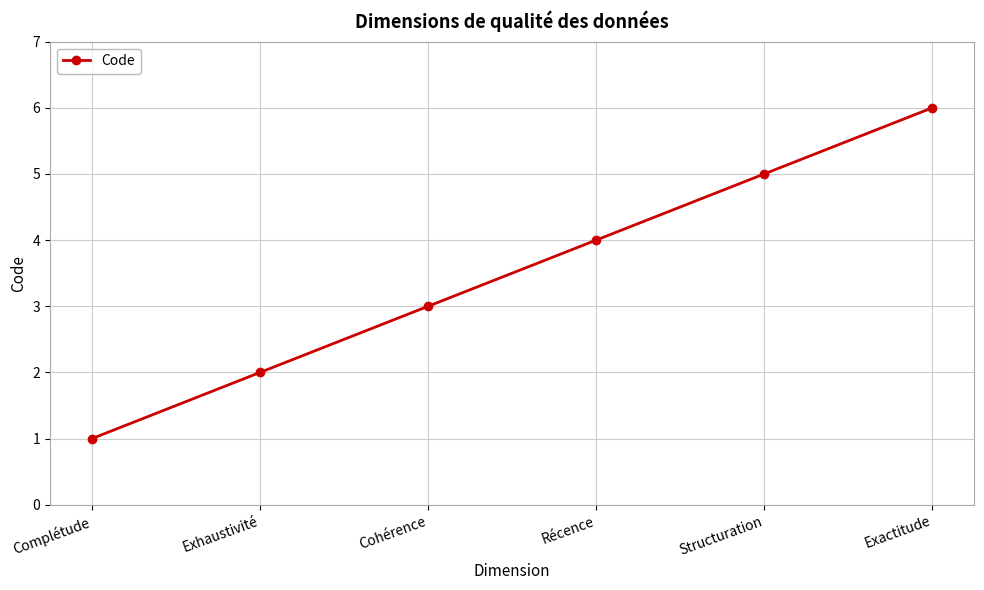

What is the value of the 6th point from the left?

6